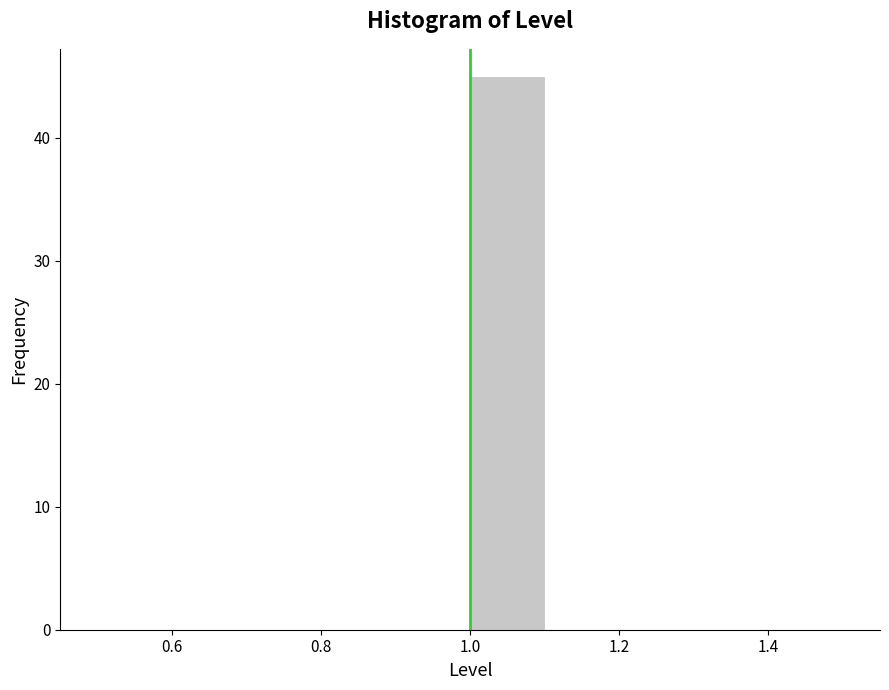

How tall is the bar that spans 1.0 to 1.1 on the x-axis? The values are not printed on the chart, so give them approximately, as read against the axis.

45